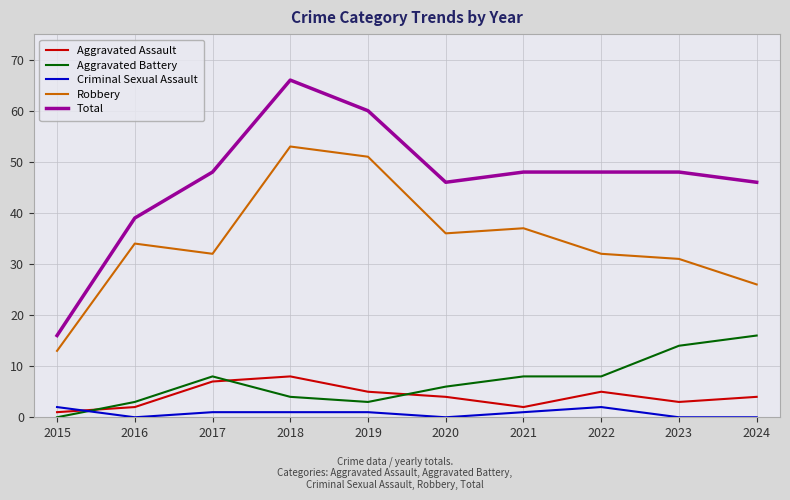

Is the value of Robbery at 2019 greater than the value of Aggravated Assault at 2021?

Yes